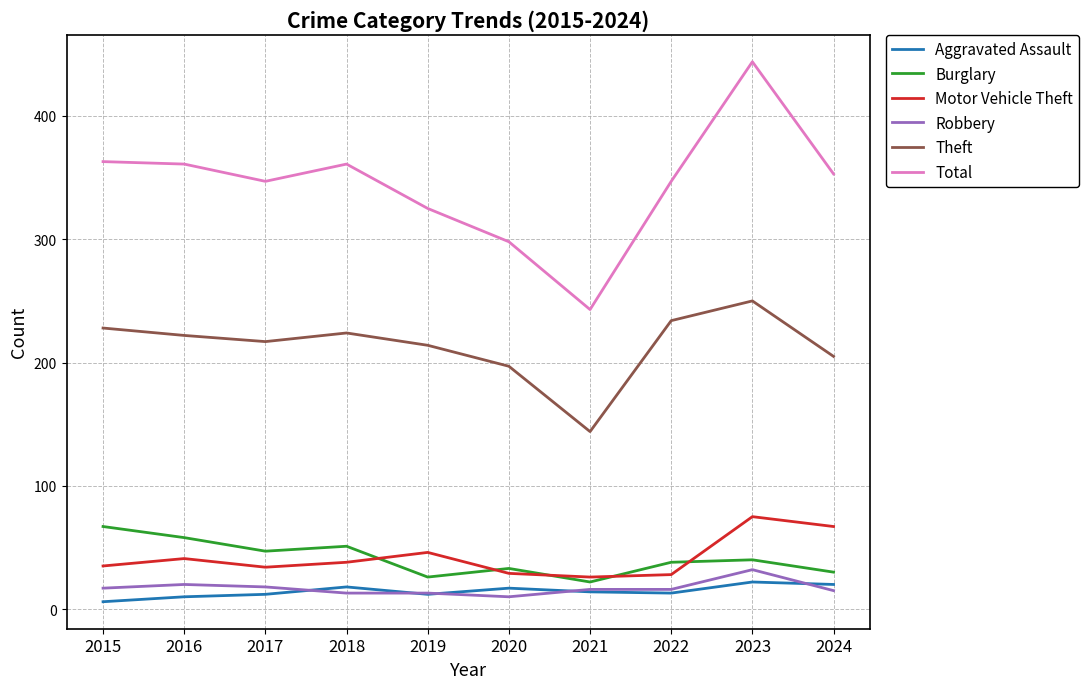

Rank the series at 2024 from lowest to highest value.

Robbery, Aggravated Assault, Burglary, Motor Vehicle Theft, Theft, Total